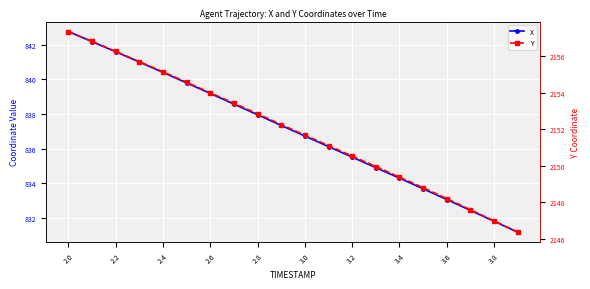

True or false: Y and X cross at least once.

False